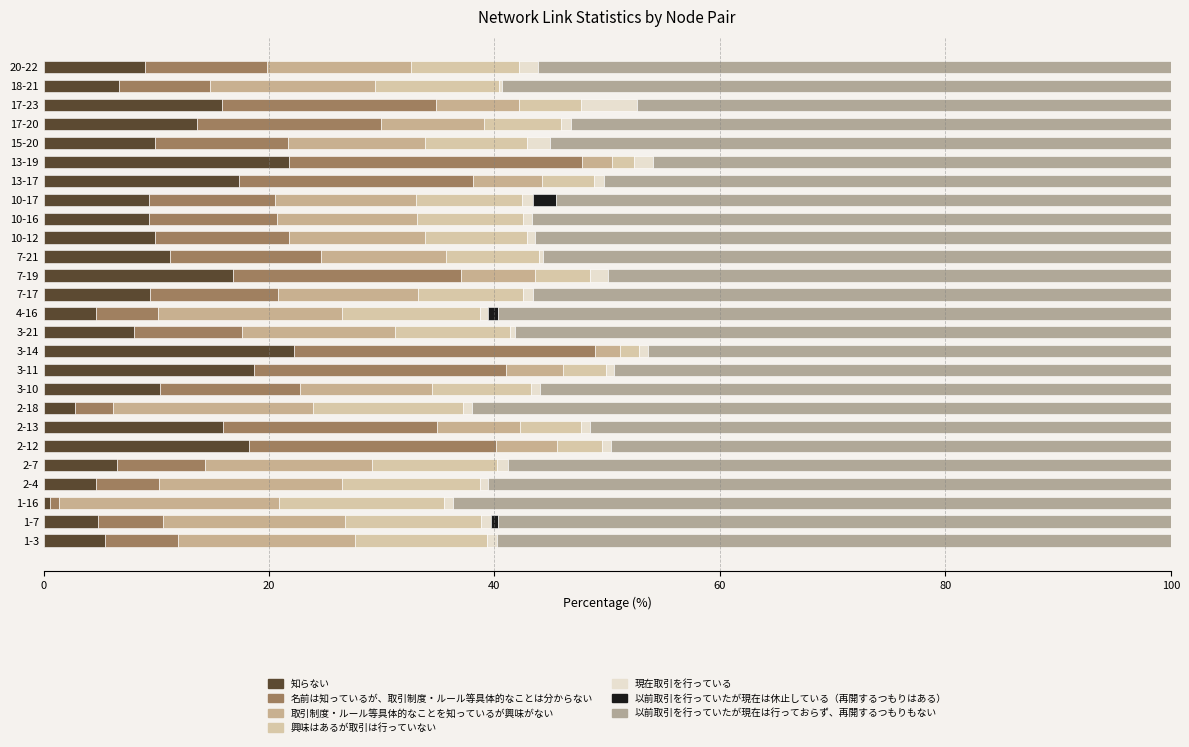

How many series are shown in this chart?

7